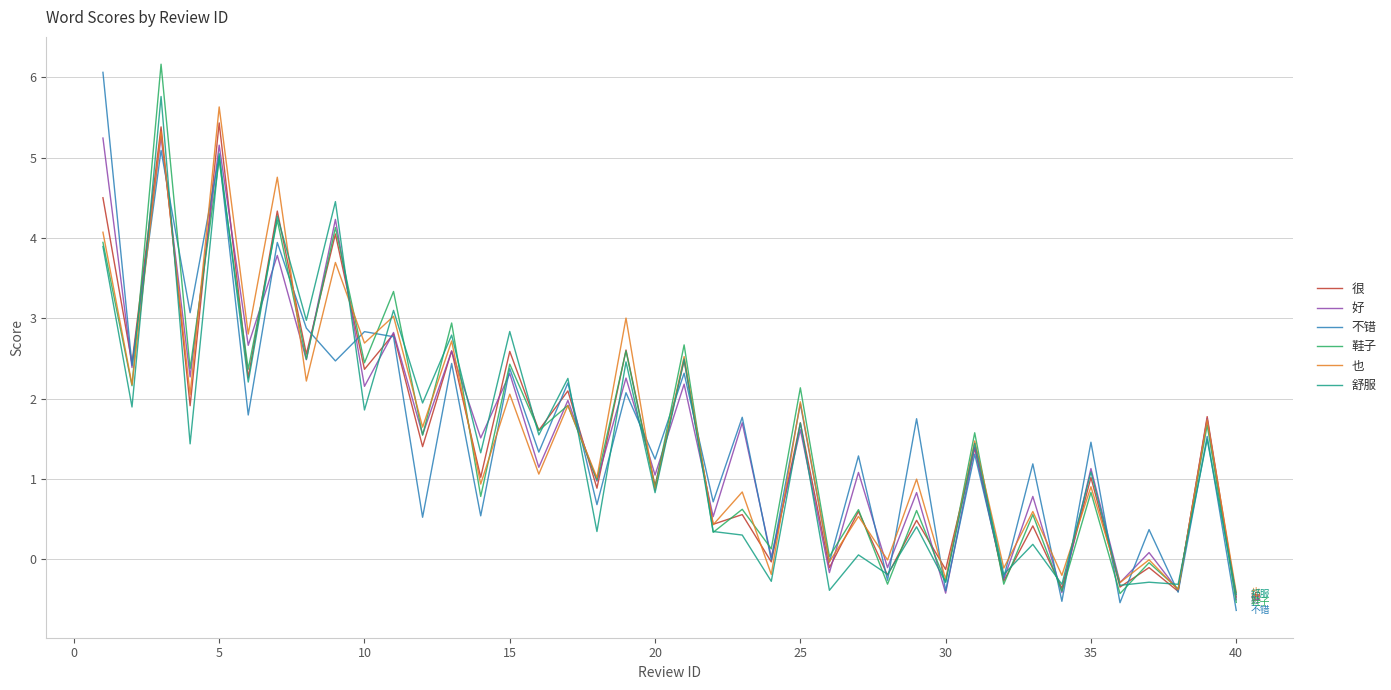

What is the maximum value shown in the chart?

6.2